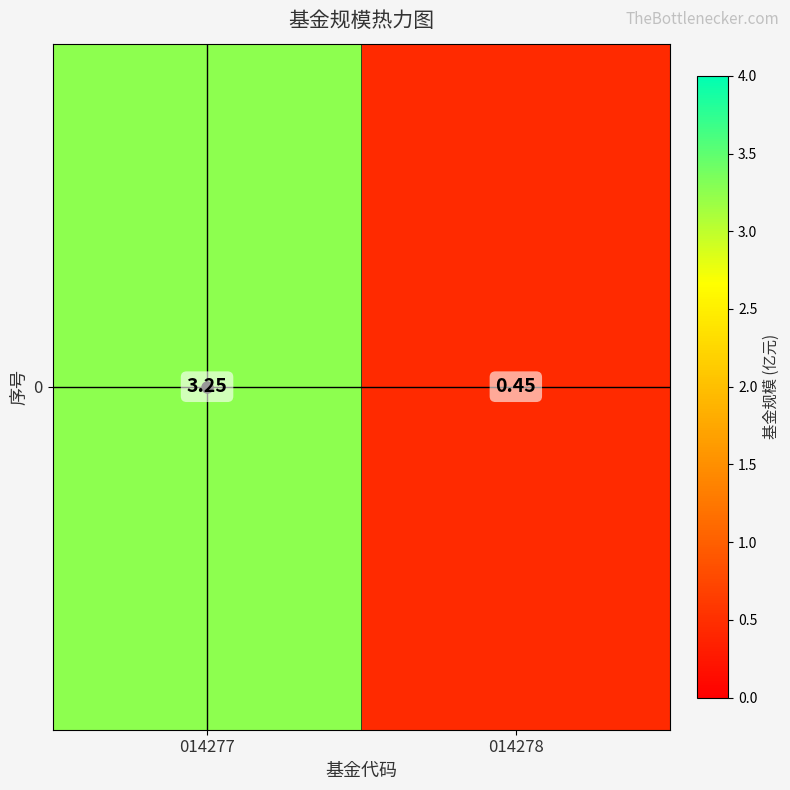

List the labels in order of value, smallest first.

014278, 014277